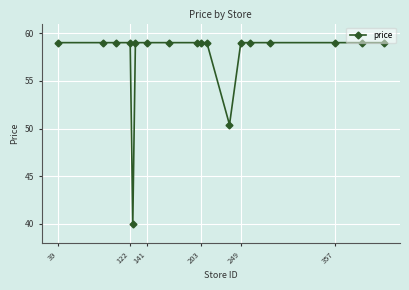

What is the smallest value displayed?

40.0